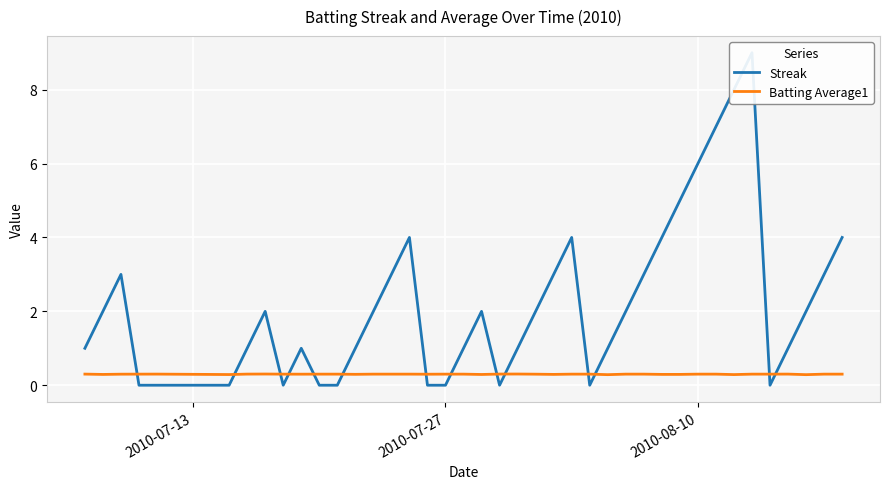

Is it true that Batting Average1 equals 0.3 at 2010-08-10?

True